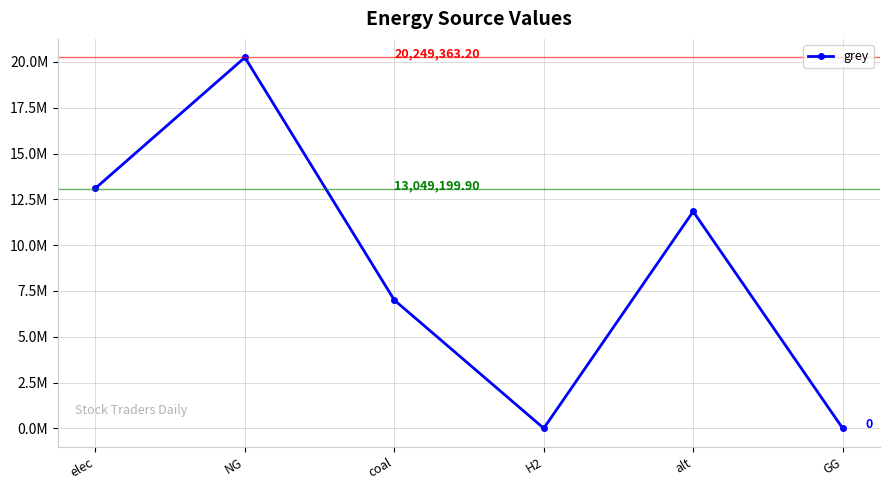

At which category does the data reach its first local peak?

NG